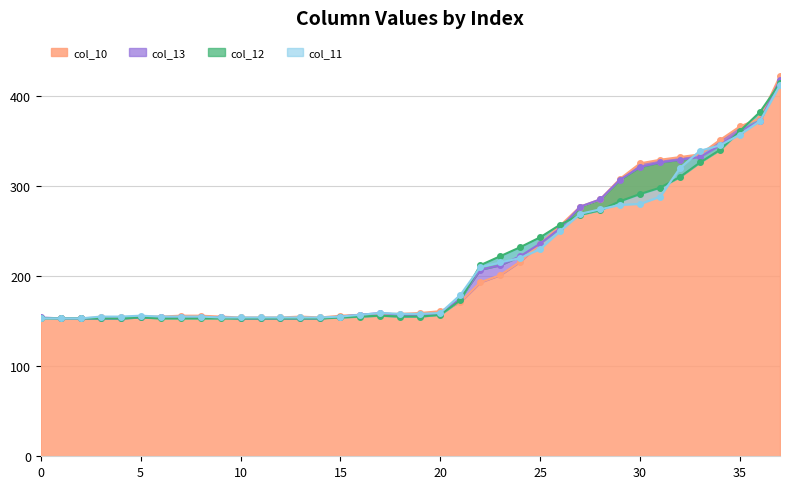

At which label is col_12 closest to 283?

29